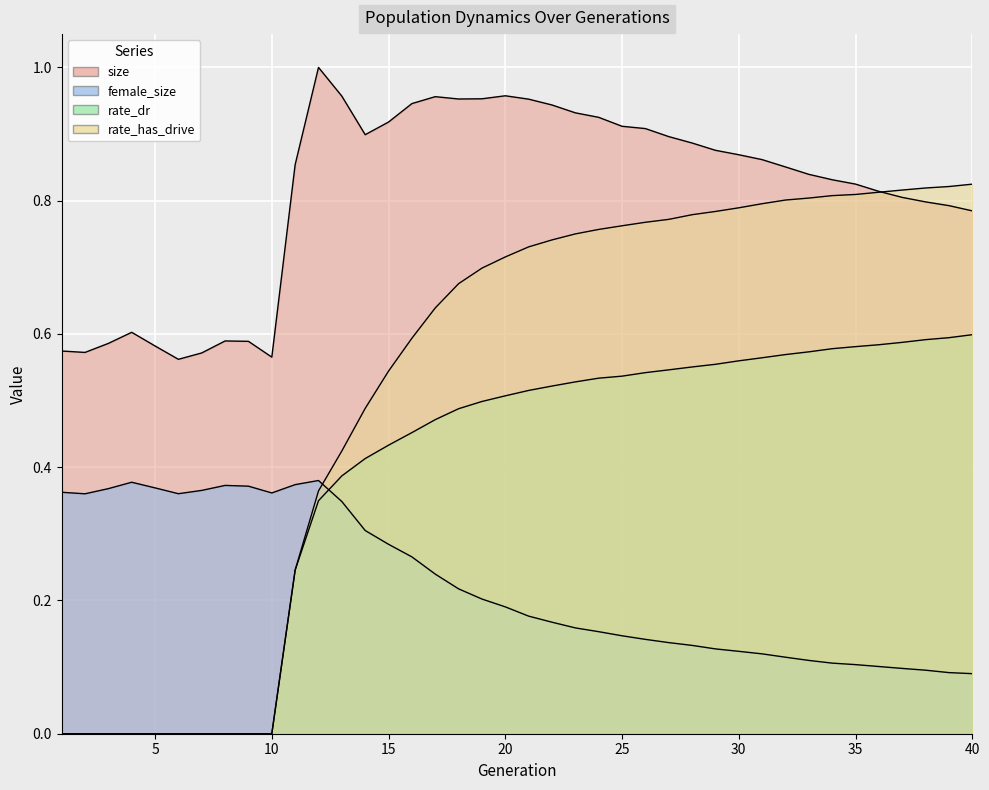

Is the value of size at 39 greater than the value of rate_dr at 25?

Yes